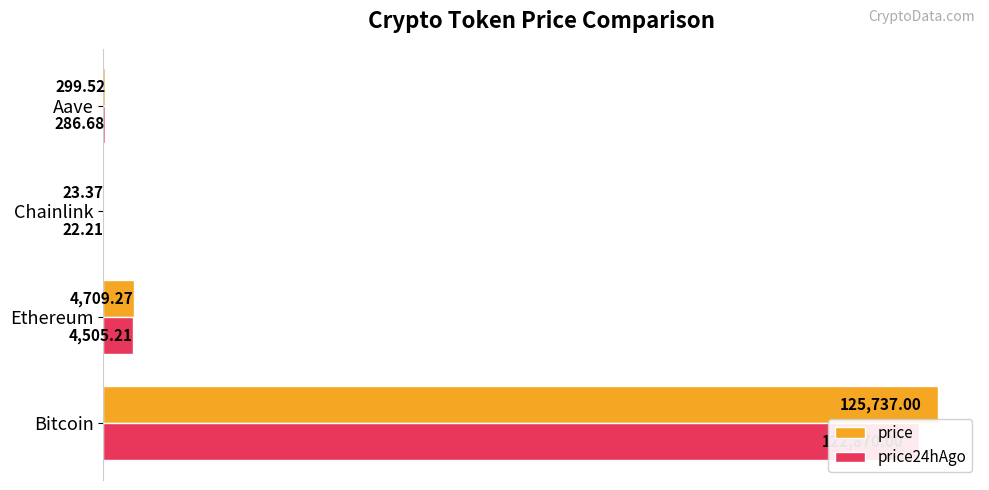

True or false: price24hAgo has a value of 78234.6 at Bitcoin.

False